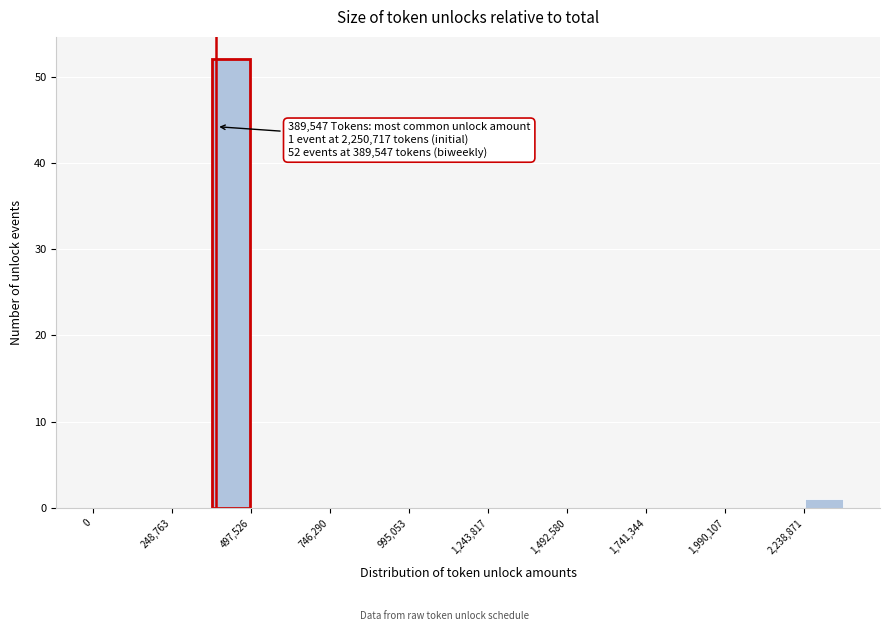

Around what value on the x-axis is the tallest bar? Give the approximate position of its centre, as read against the axis.

450000